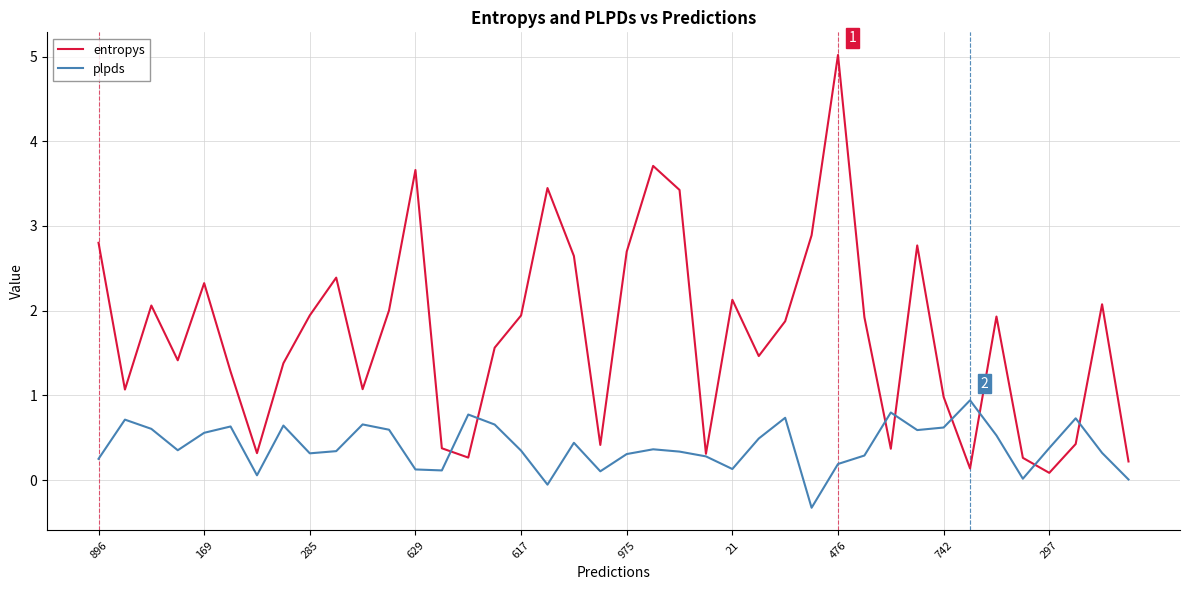

Which series has the largest total across all categories?

entropys